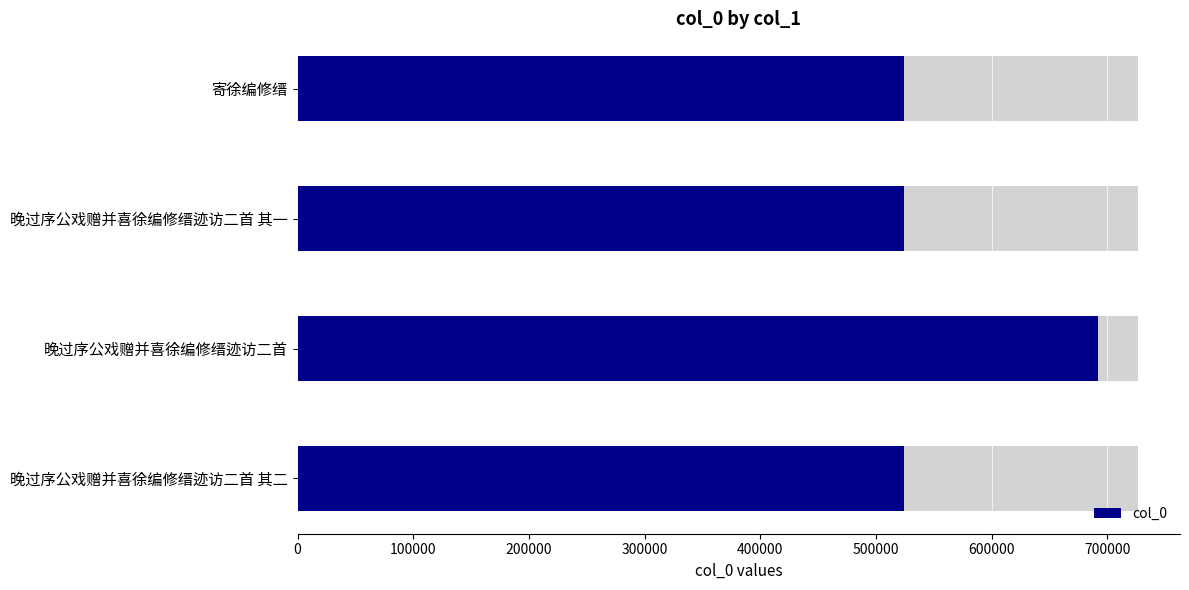

The chart shows a value of 296796 at 晚过序公戏赠并喜徐编修缙迹访二首 其一. True or false?

False